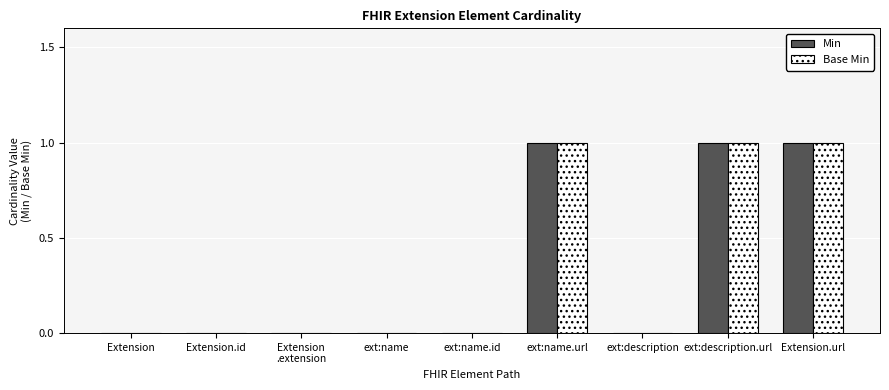

Is the value of Min at Extension.url greater than the value of Base Min at Extension.id?

Yes